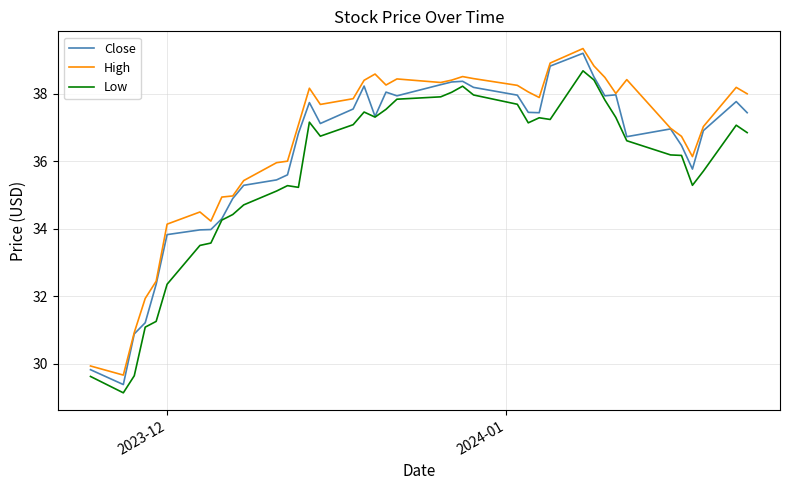

True or false: Low and High intersect in this chart.

False